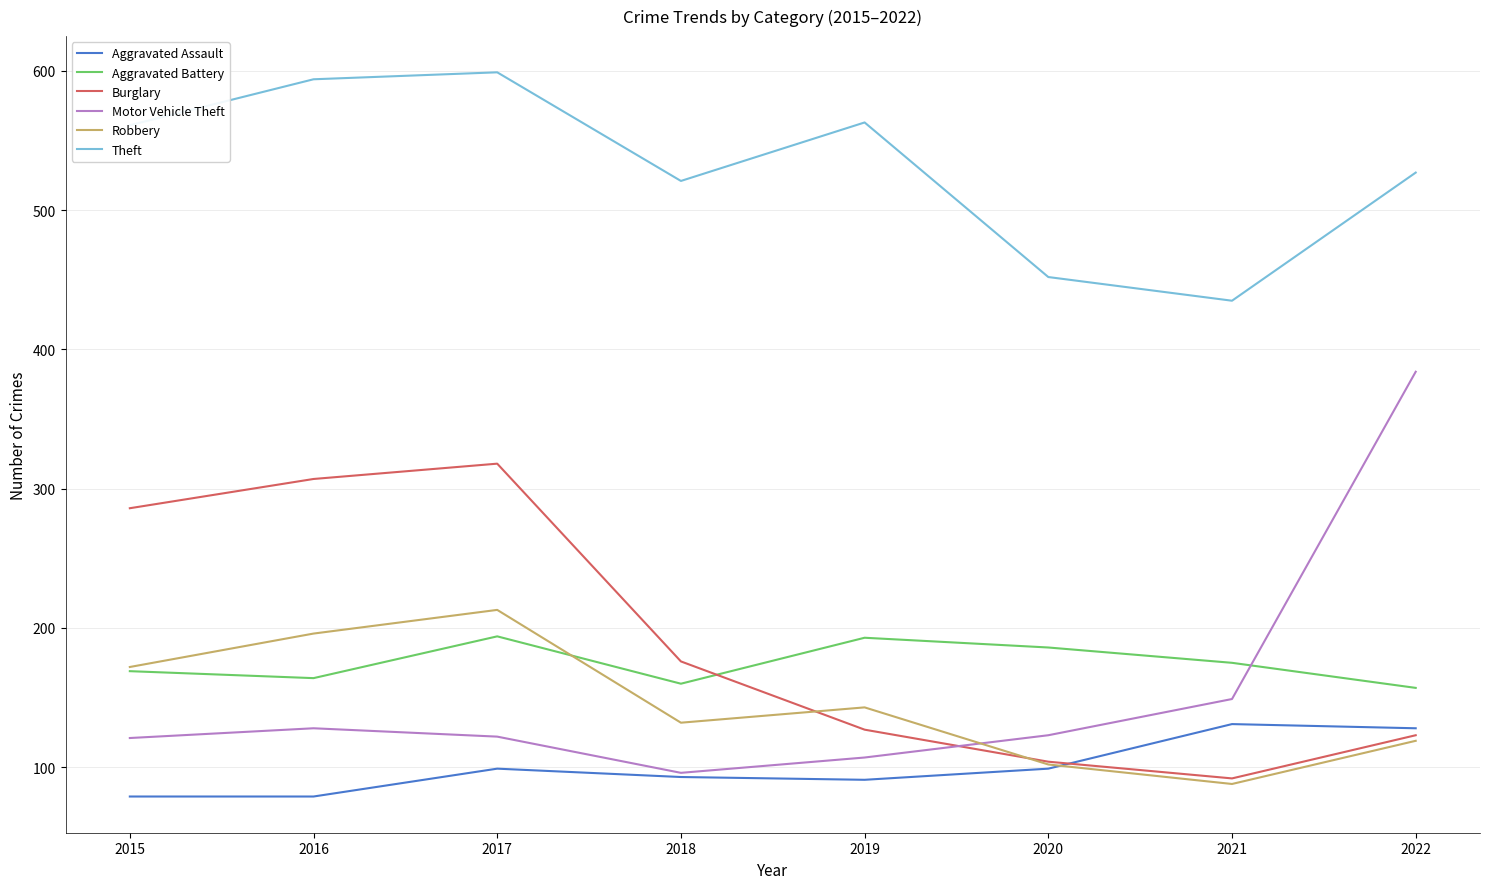

What are all the series names shown in the legend?

Aggravated Assault, Aggravated Battery, Burglary, Motor Vehicle Theft, Robbery, Theft